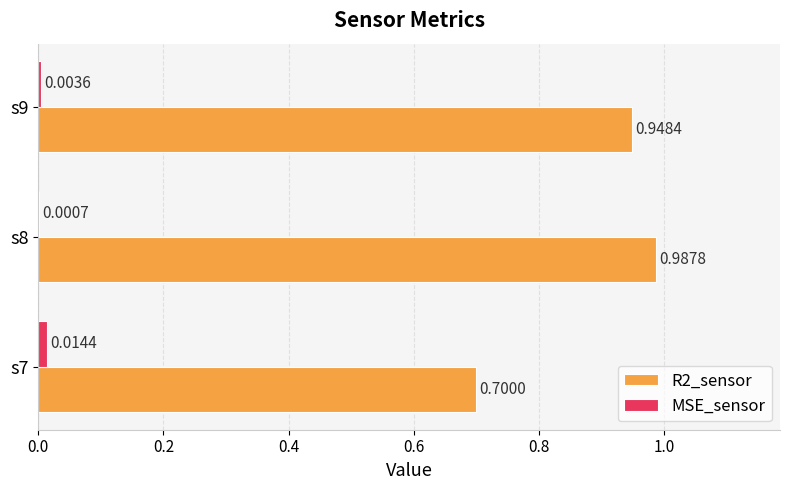

At which category is the sum across all series the highest?

s8